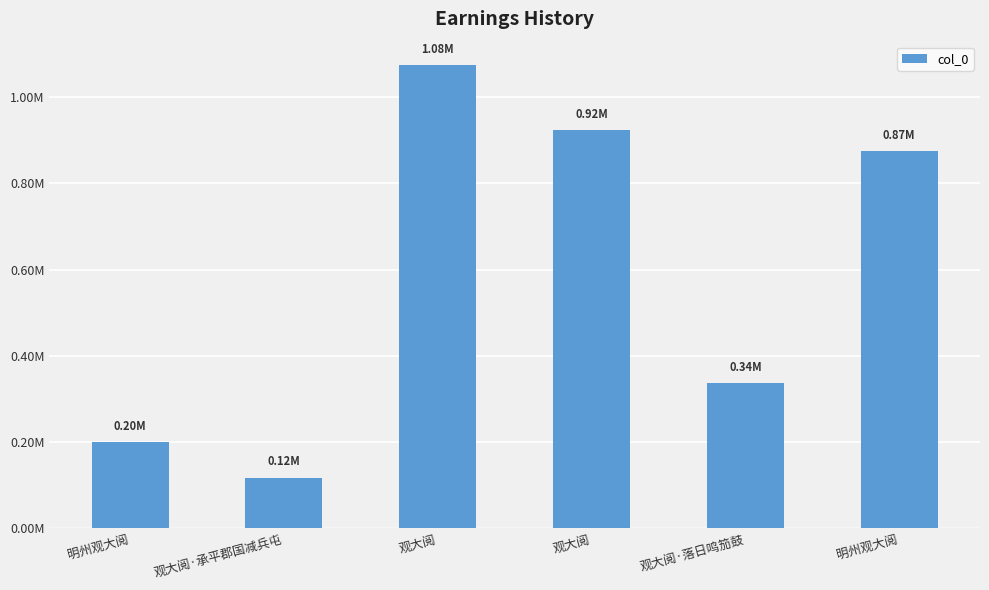

The chart shows a value of 453189 at 观大阅. True or false?

False